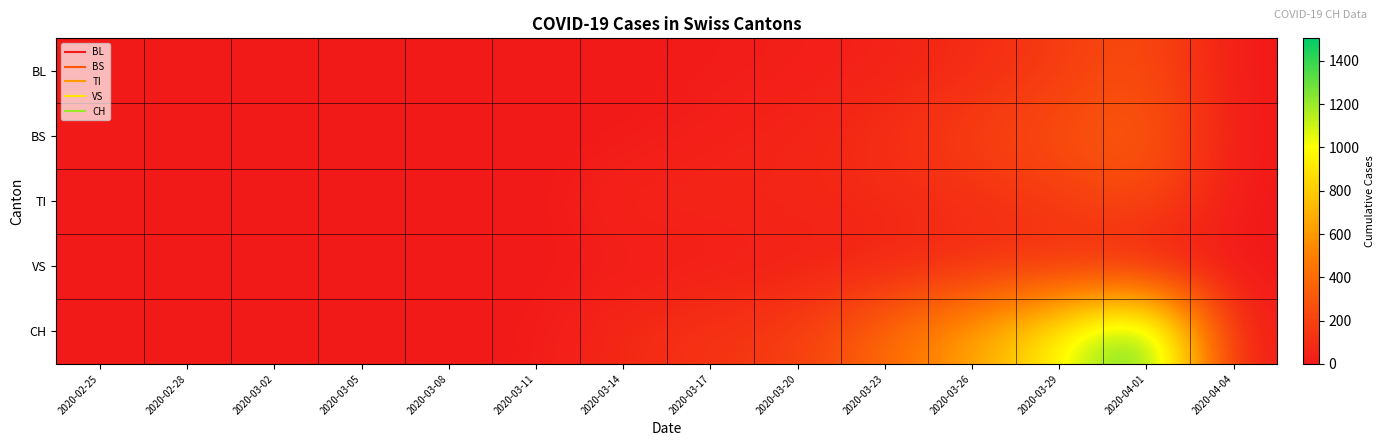

Rank the series by their maximum value, from highest to lowest.

CH, BS, BL, TI, VS